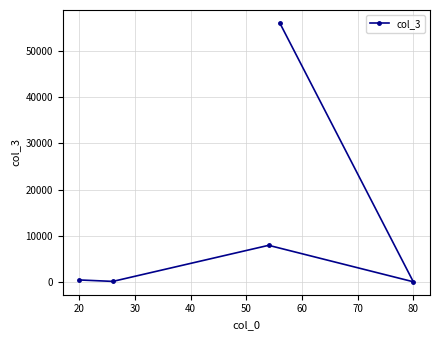

What is the average value?

12973